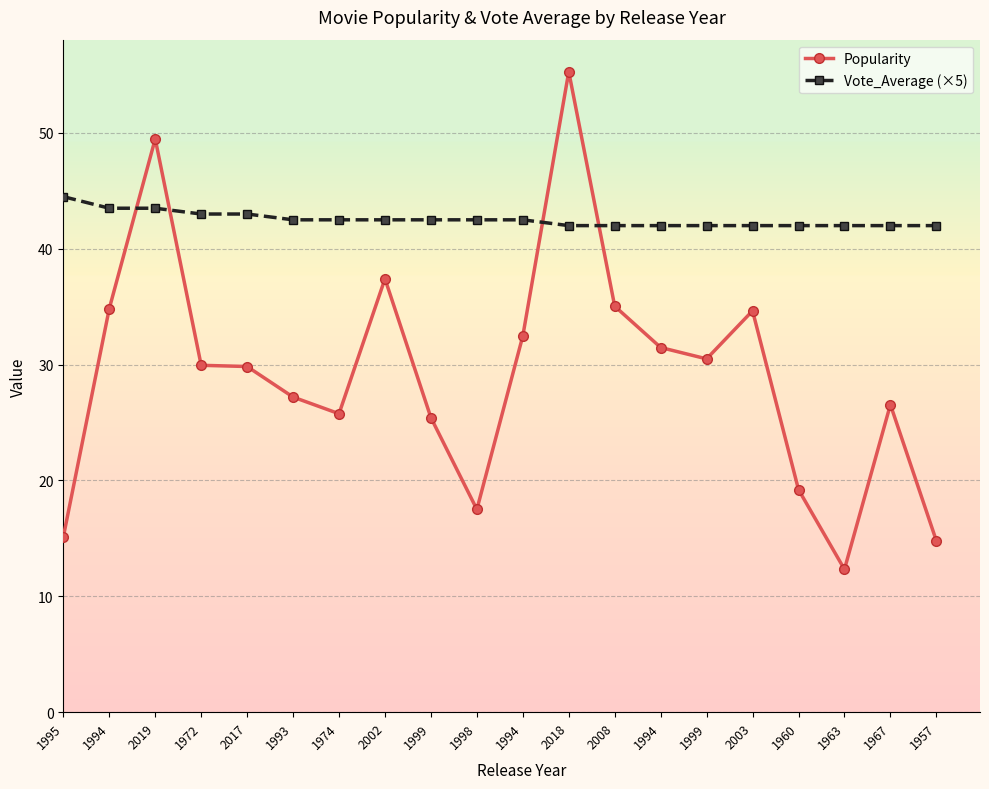

How many data points in Popularity are above 29?

11